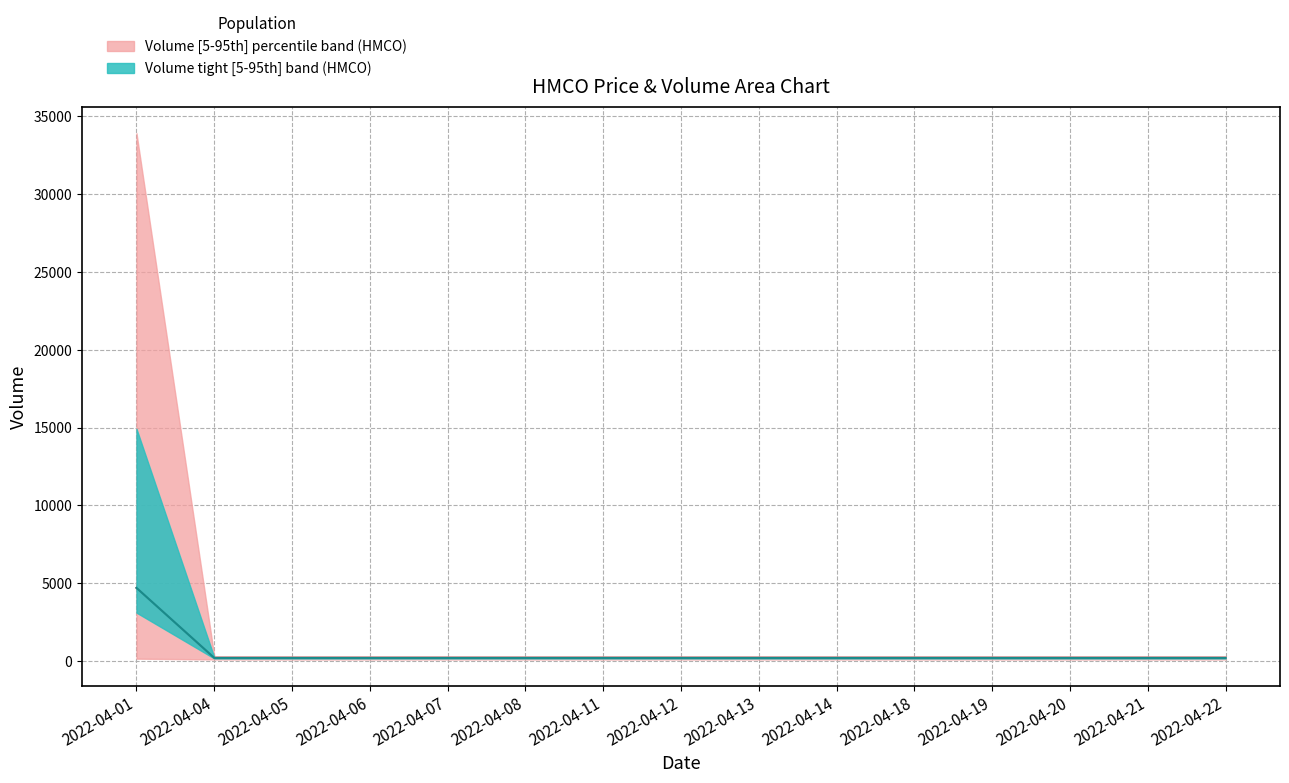

What is the difference between the maximum and minimum values in the Volume median (HMCO) series?

4500